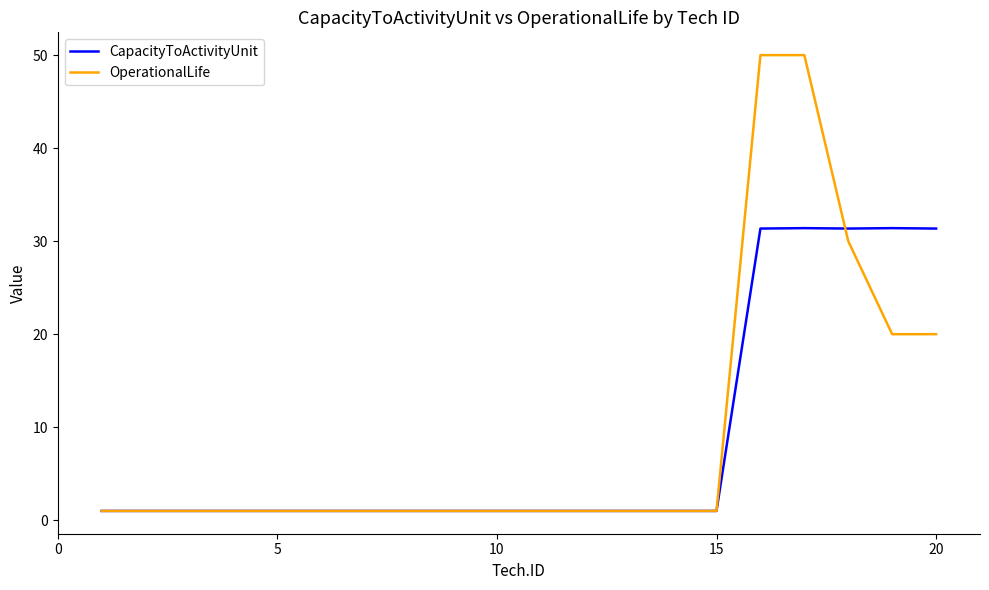

Count the number of data series in this chart.

2